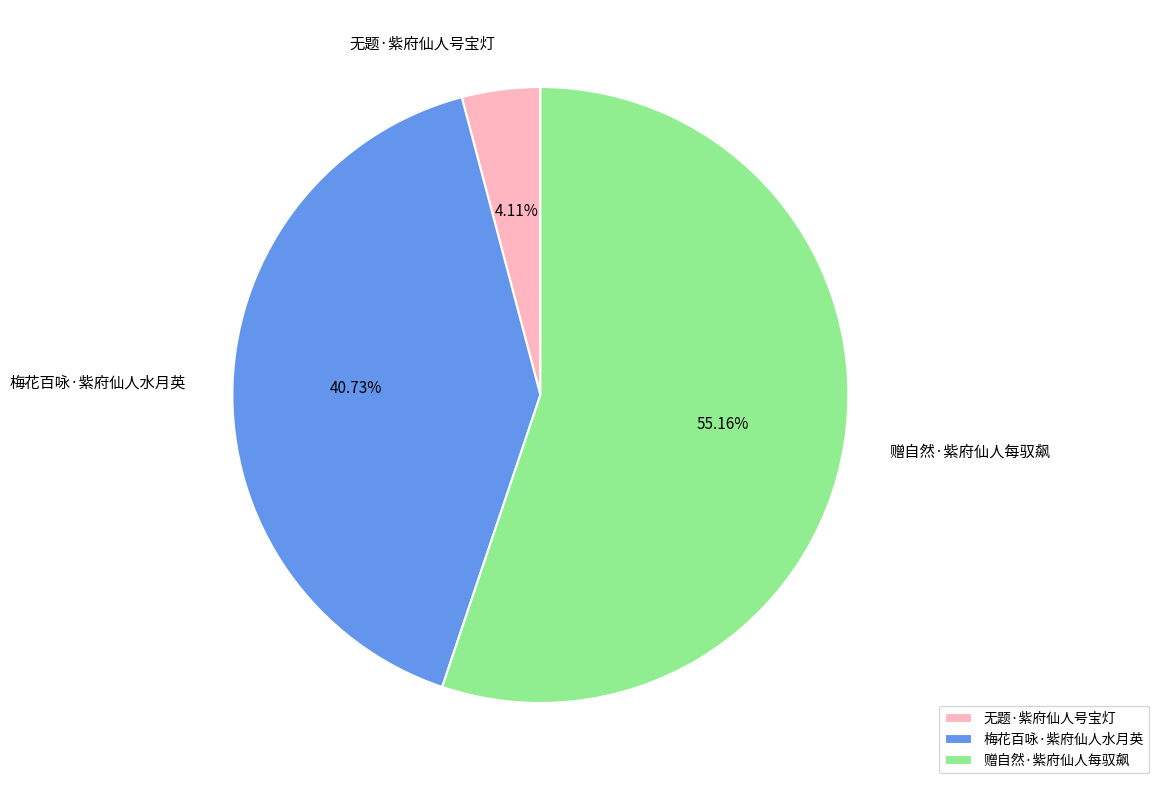

Is there any slice that represents more than half of the pie?

Yes